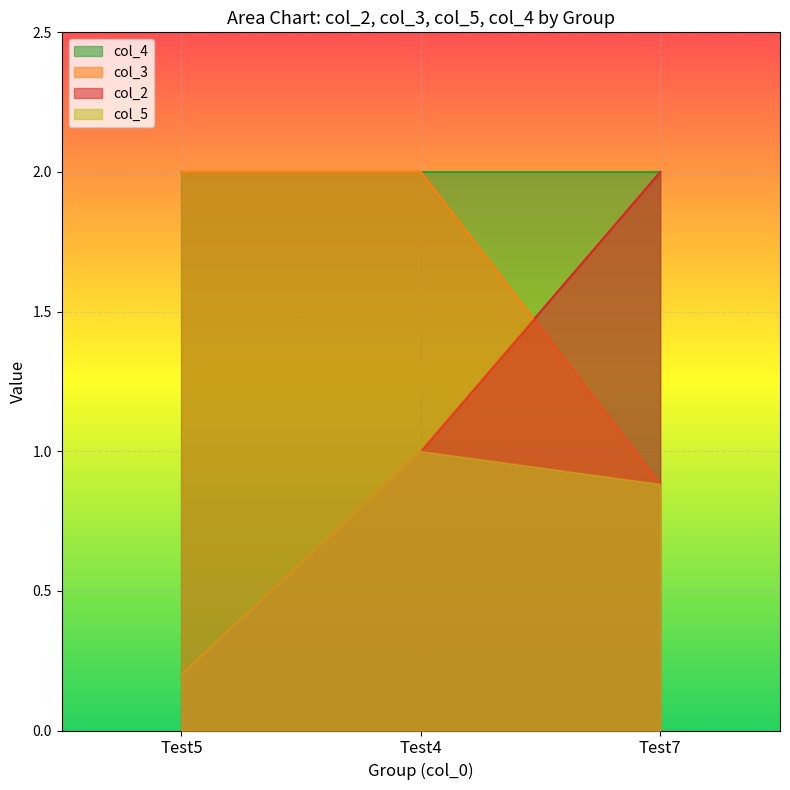

Which series has the widest spread of values?

col_2